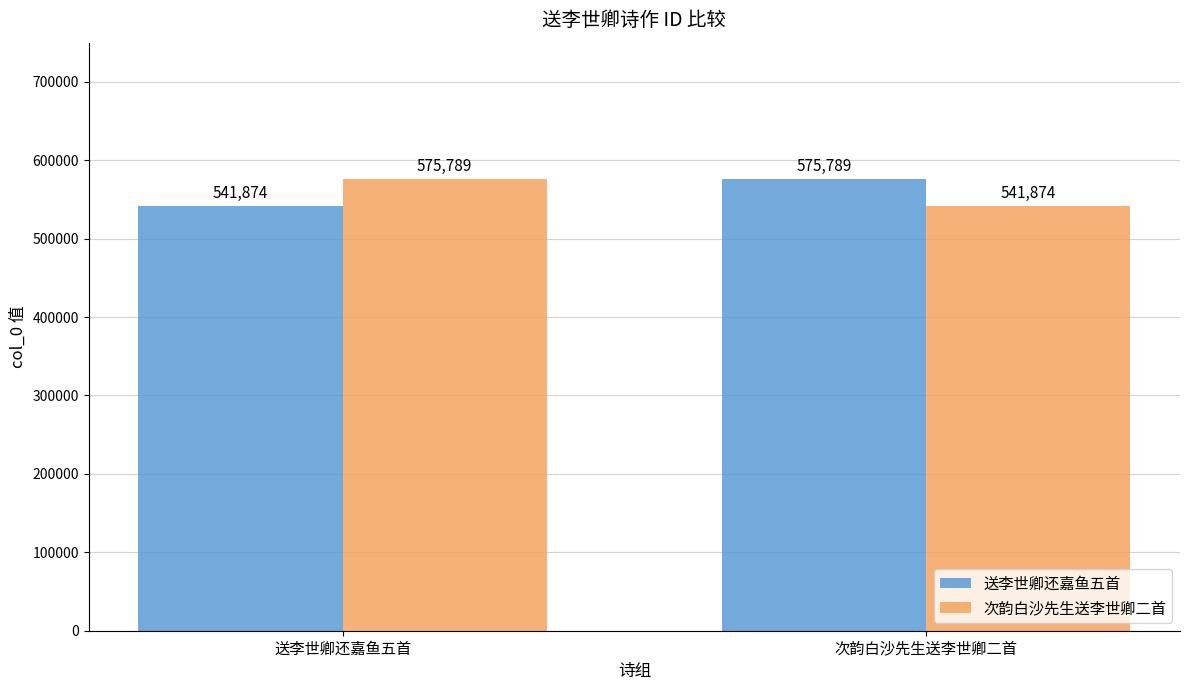

At 次韵白沙先生送李世卿二首, list the series in order from smallest to largest.

次韵白沙先生送李世卿二首, 送李世卿还嘉鱼五首